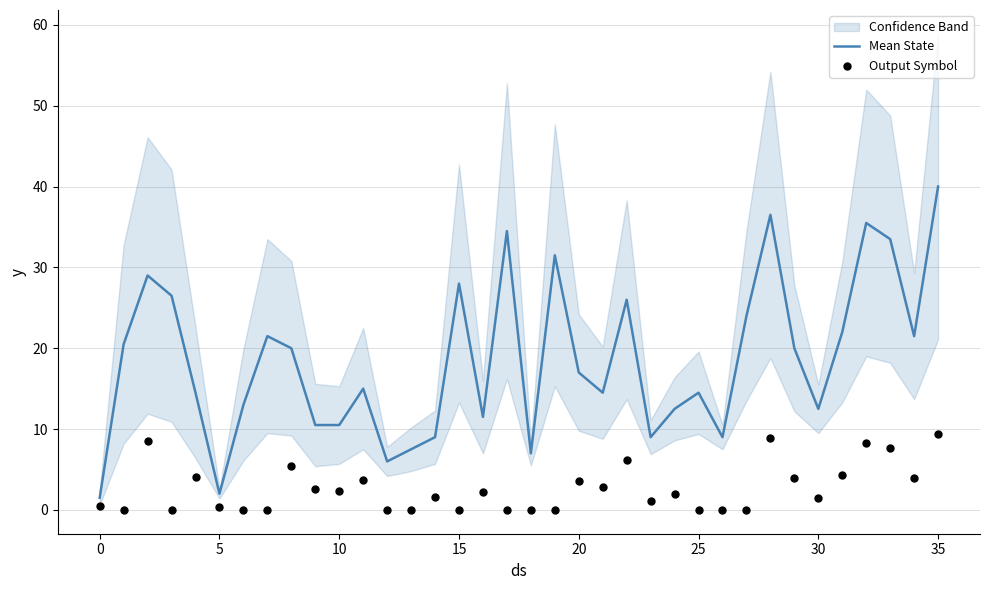

At which category is the sum across all series the highest?

35